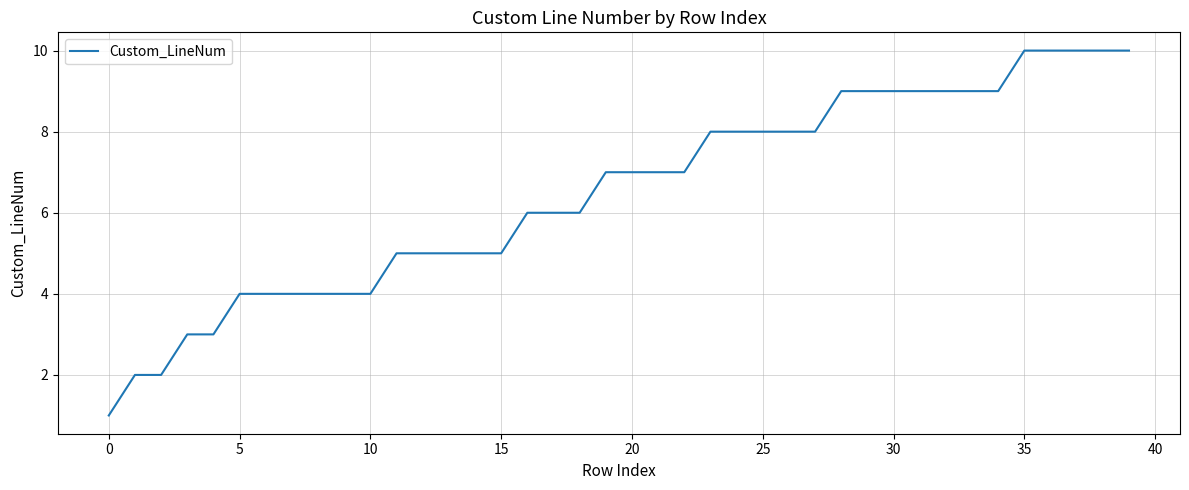

What is the greatest value displayed?

10